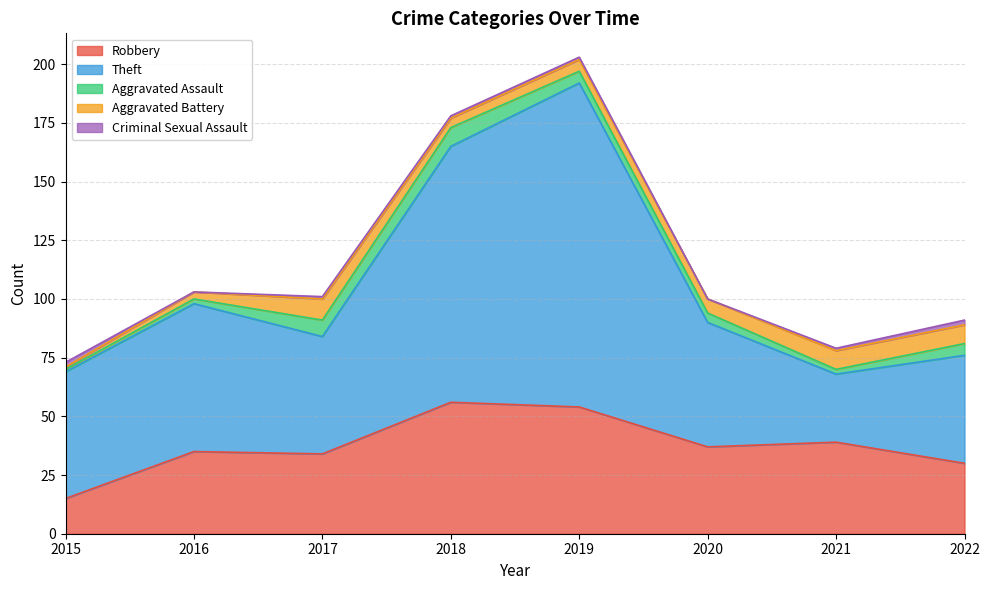

How many data points in Aggravated Battery are above 6?

3